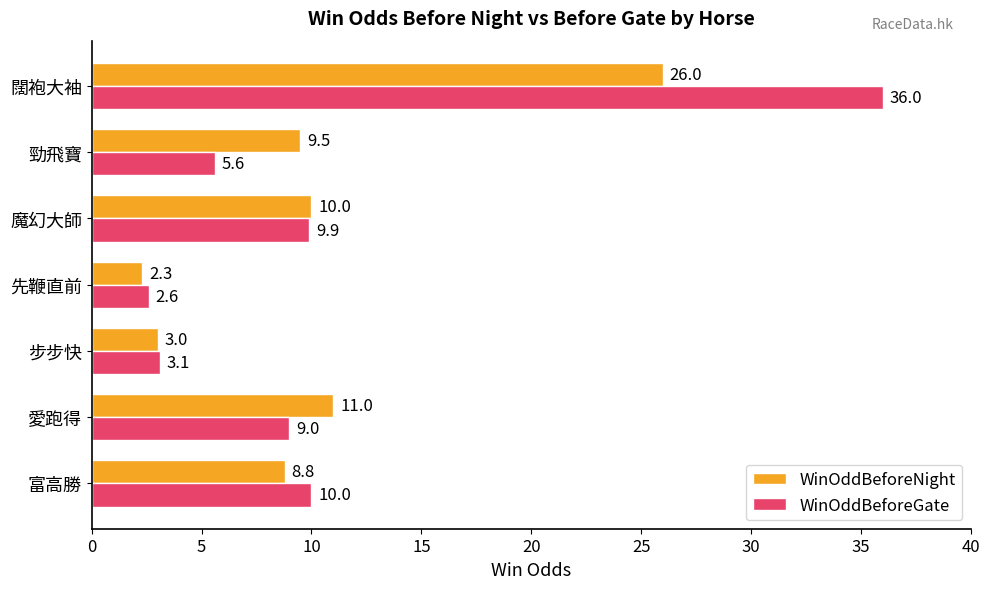

What is the difference between the maximum and minimum values in the WinOddBeforeNight series?

23.7